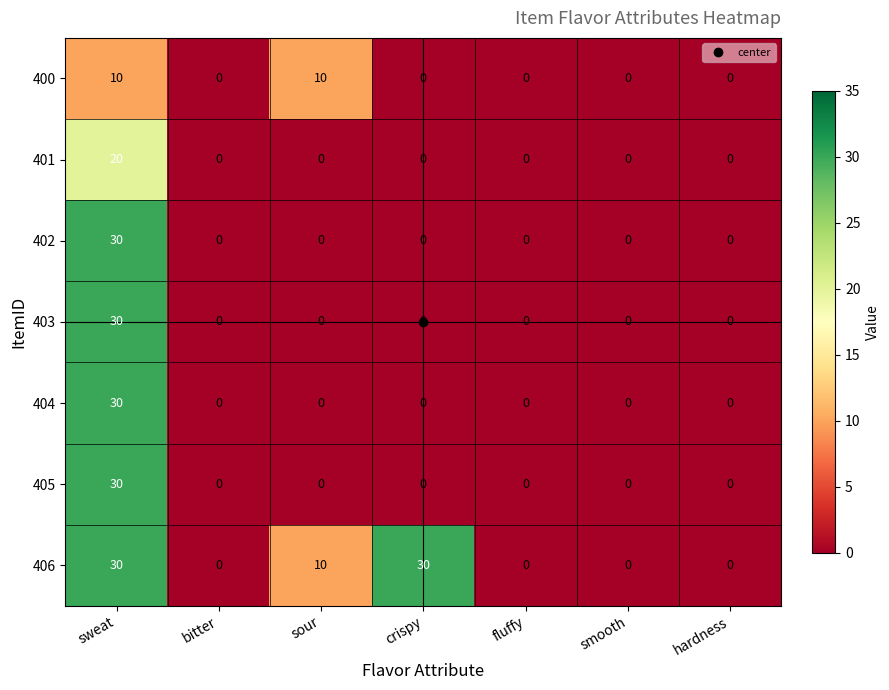

What is the difference between the second highest and minimum values in the 406 series?

30